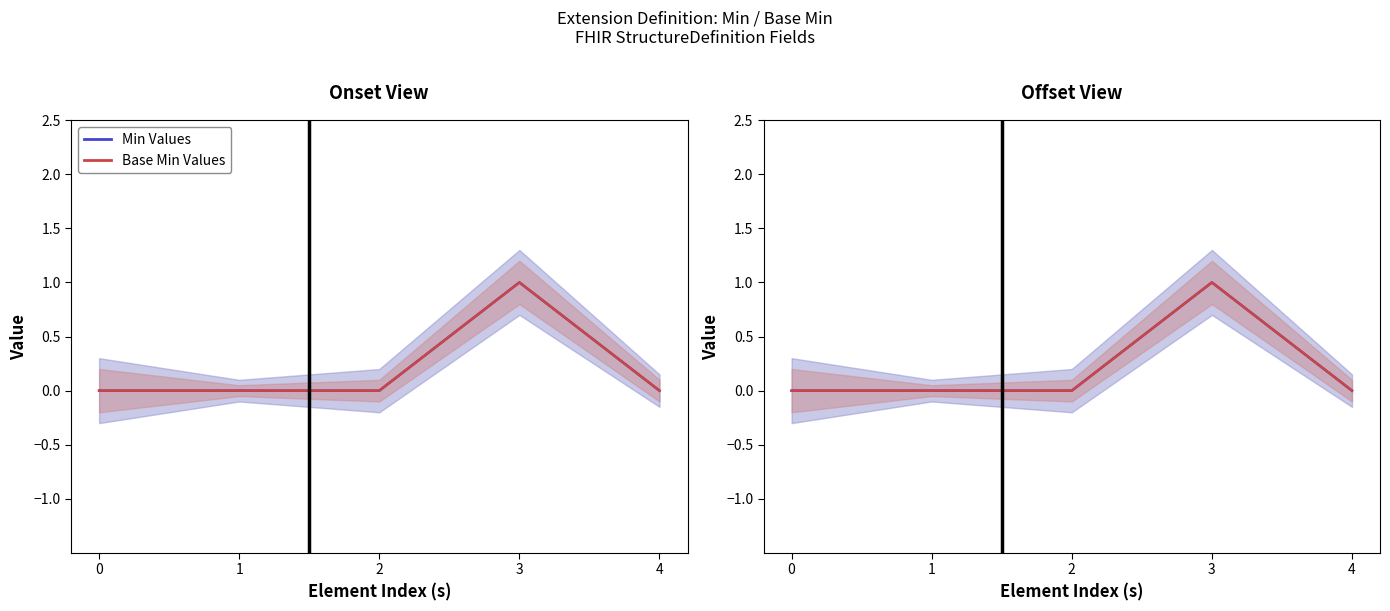

Which category has the highest value across all series?

3